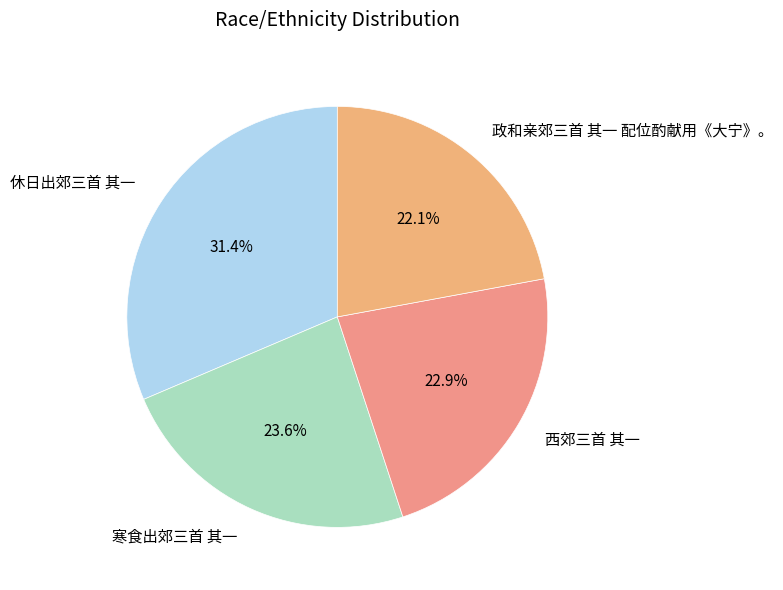

What percentage is the 政和亲郊三首 其一 配位酌献用《大宁》。 slice, to the nearest percent?

22%